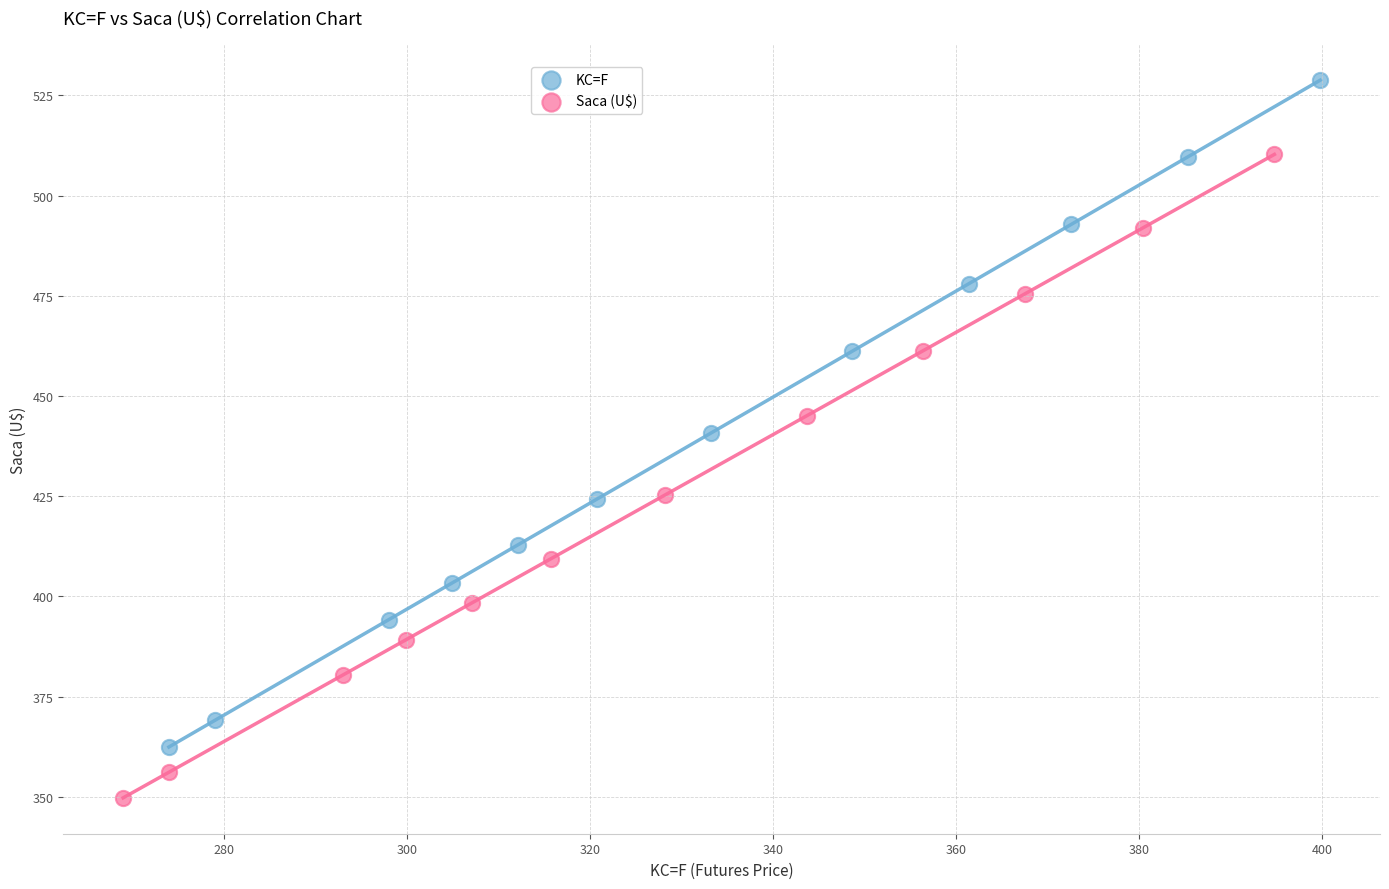

Which series contains the lowest Y value?

Saca (U$)